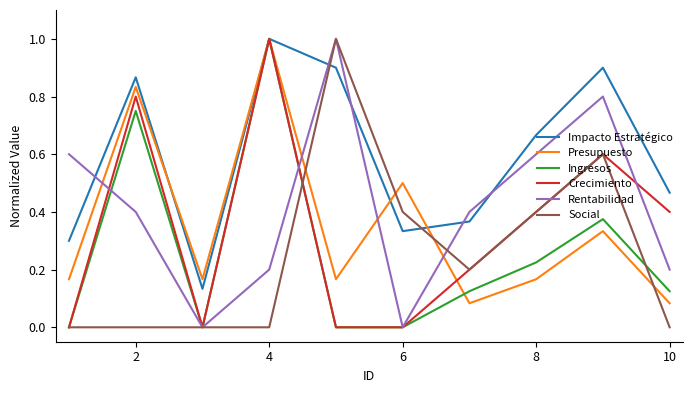

Which series has the largest total across all categories?

Impacto Estratégico